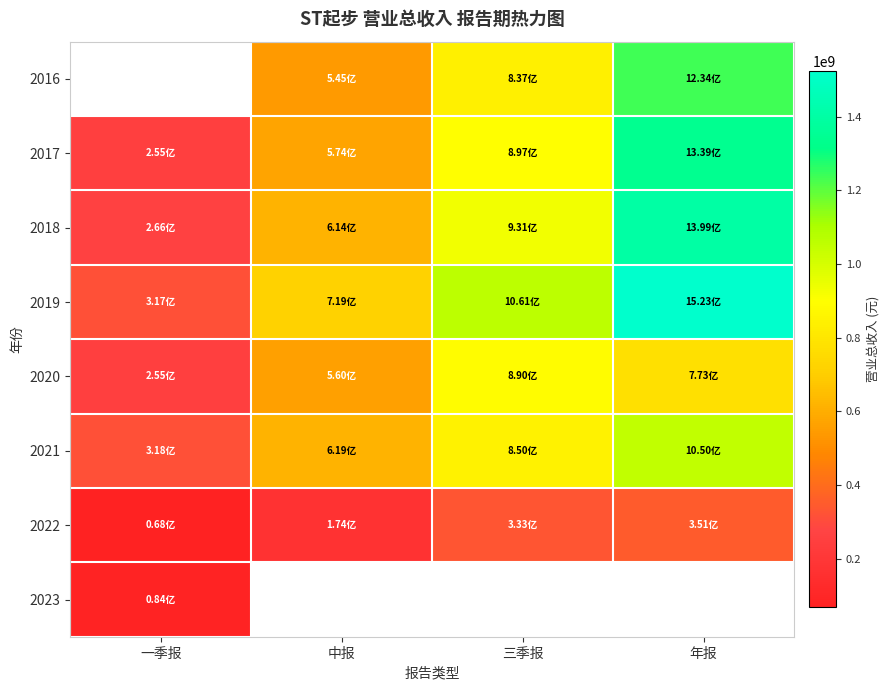

True or false: 2016 has a value of 1233837716.2 at 年报.

True